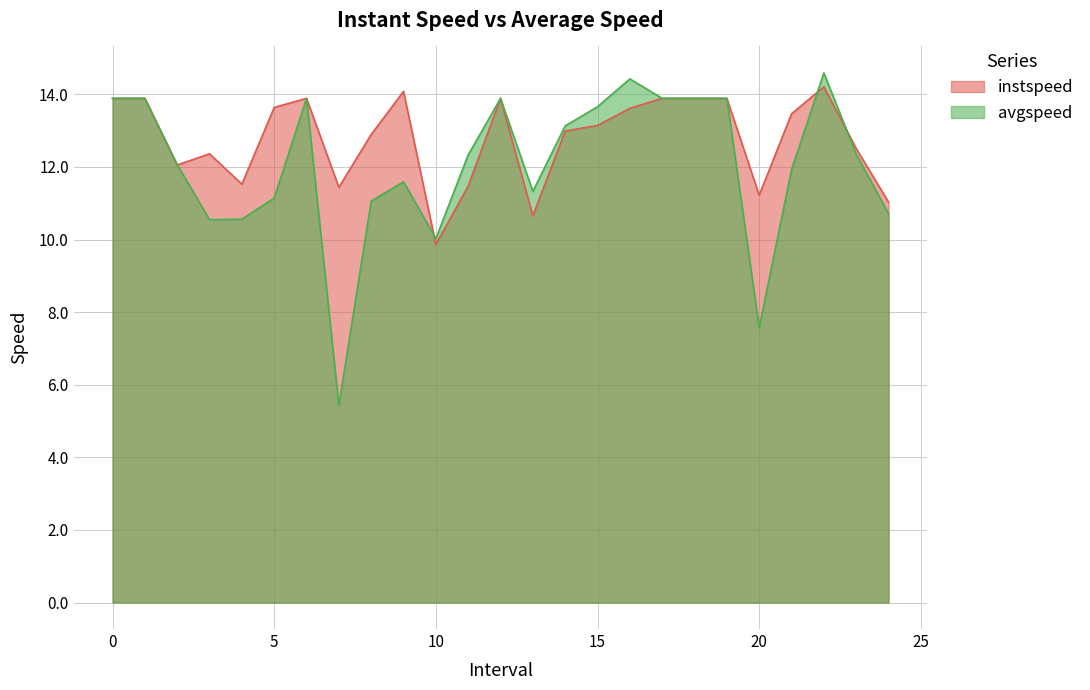

Does the chart display data point markers on the line(s)?

No